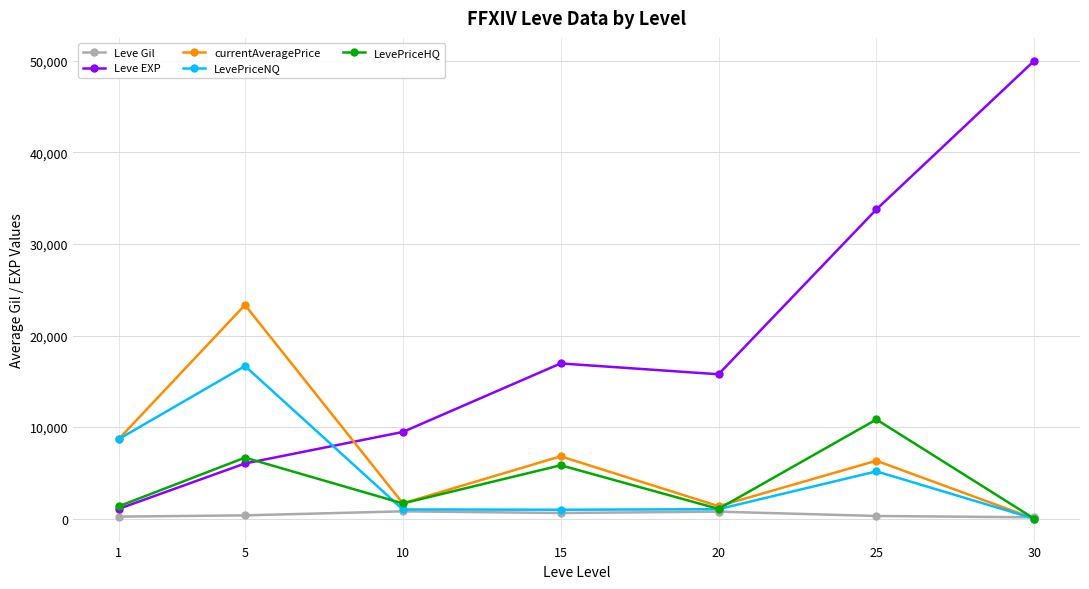

What are all the series names shown in the legend?

Leve Gil, Leve EXP, currentAveragePrice, LevePriceNQ, LevePriceHQ